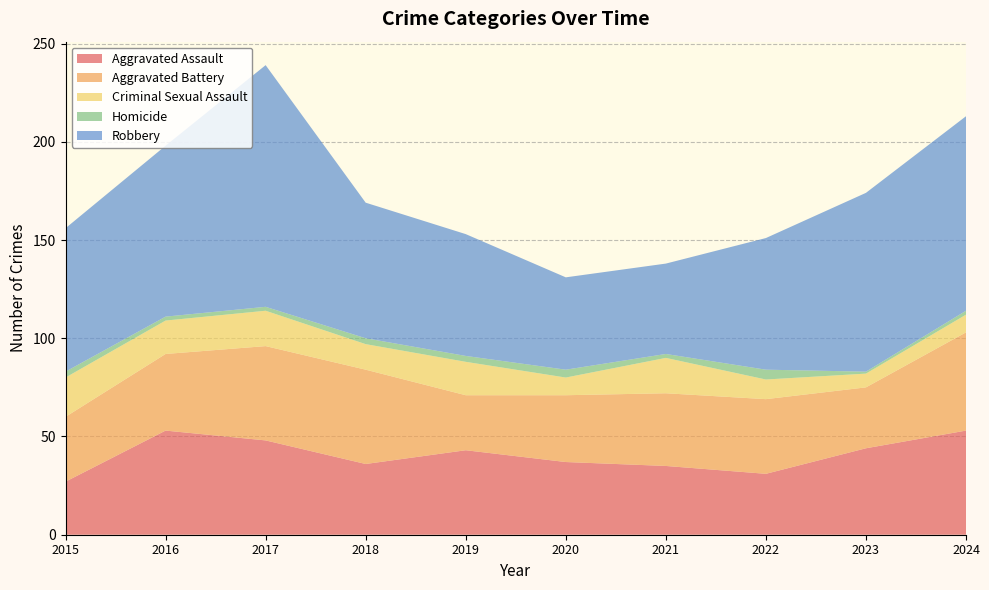

Reading left to right, what are all the values shown in this chart?

Aggravated Assault: 27	53	48	36	43	37	35	31	44	53
Aggravated Battery: 33	39	48	48	28	34	37	38	31	50
Criminal Sexual Assault: 20	17	18	13	17	9	18	10	7	9
Homicide: 3	2	2	3	3	4	2	5	1	2
Robbery: 73	87	123	69	62	47	46	67	91	99